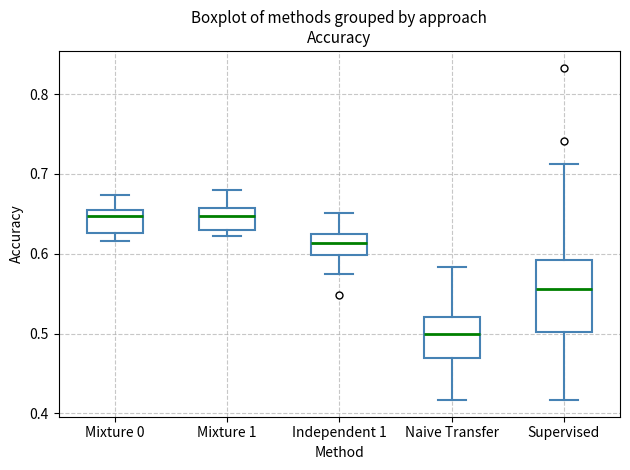

Comparing the boxes themselves (not the whiskers), which one is the tallest?

Supervised